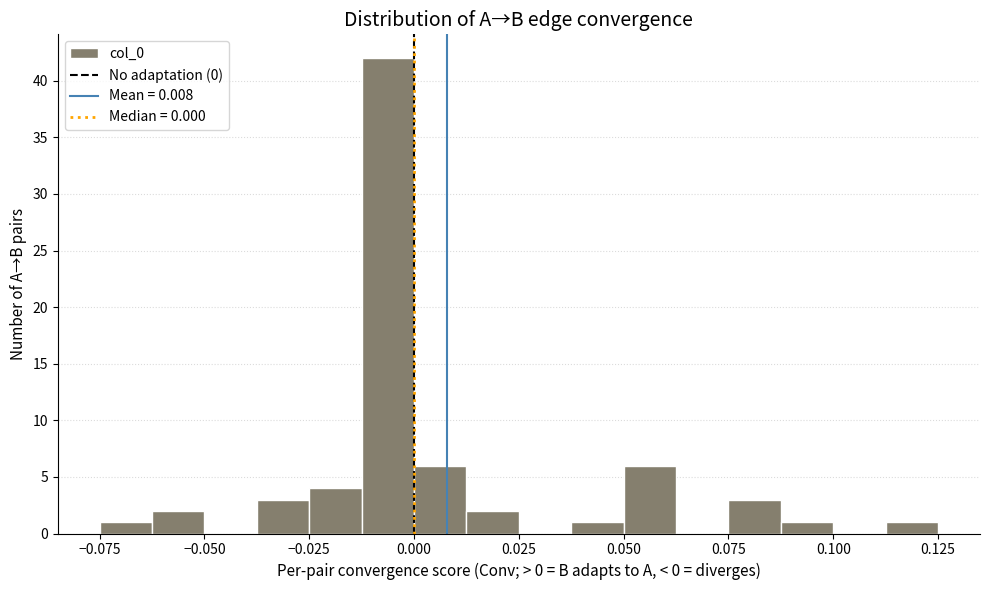

Read against the x-axis, roughly where is the centre of the tallest bar?

-0.005